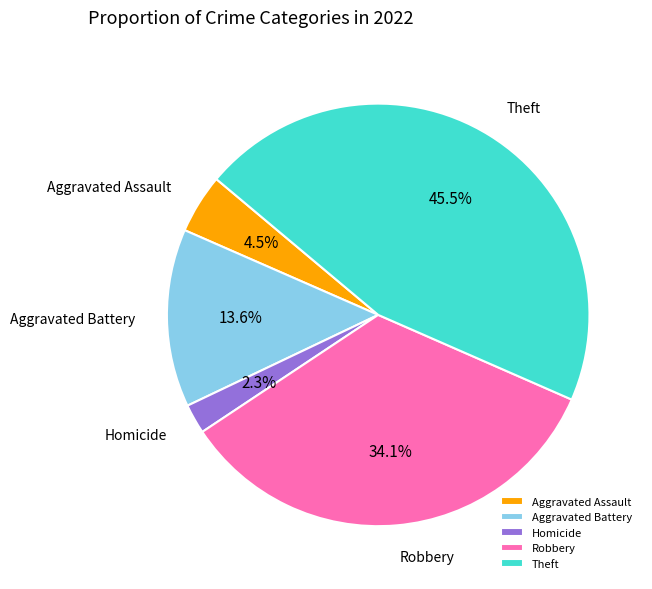

Rank the categories by value from highest to lowest.

Theft, Robbery, Aggravated Battery, Aggravated Assault, Homicide